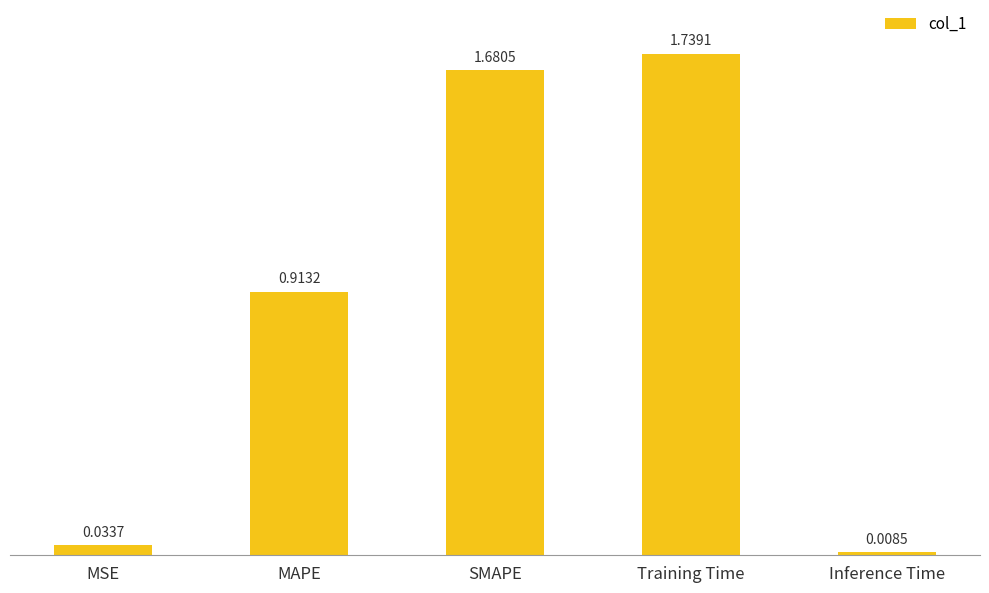

Does the chart contain any negative values?

No